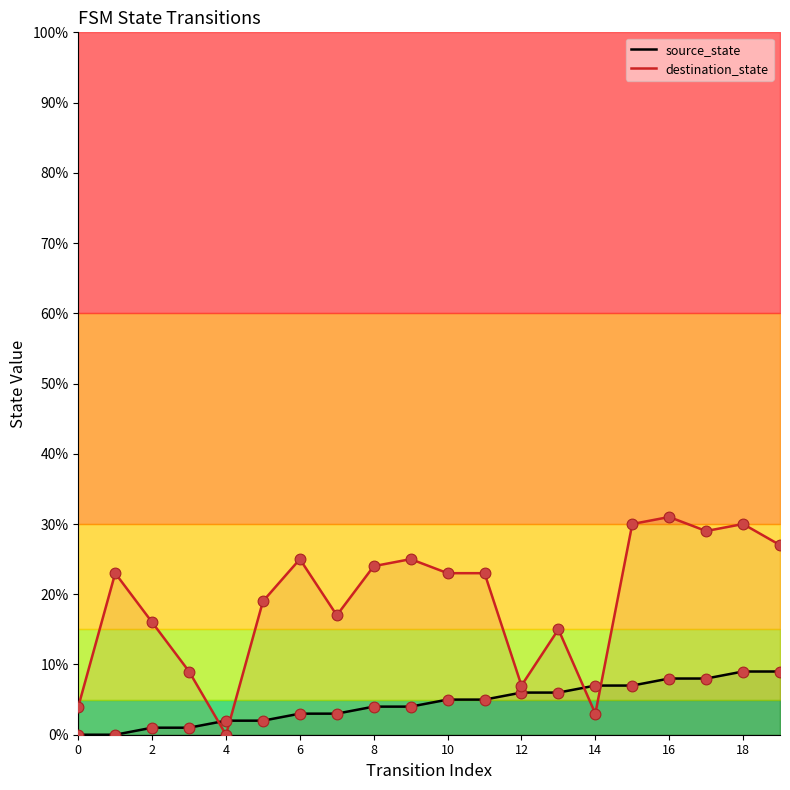

True or false: source_state has a value of 0 at 0.

True